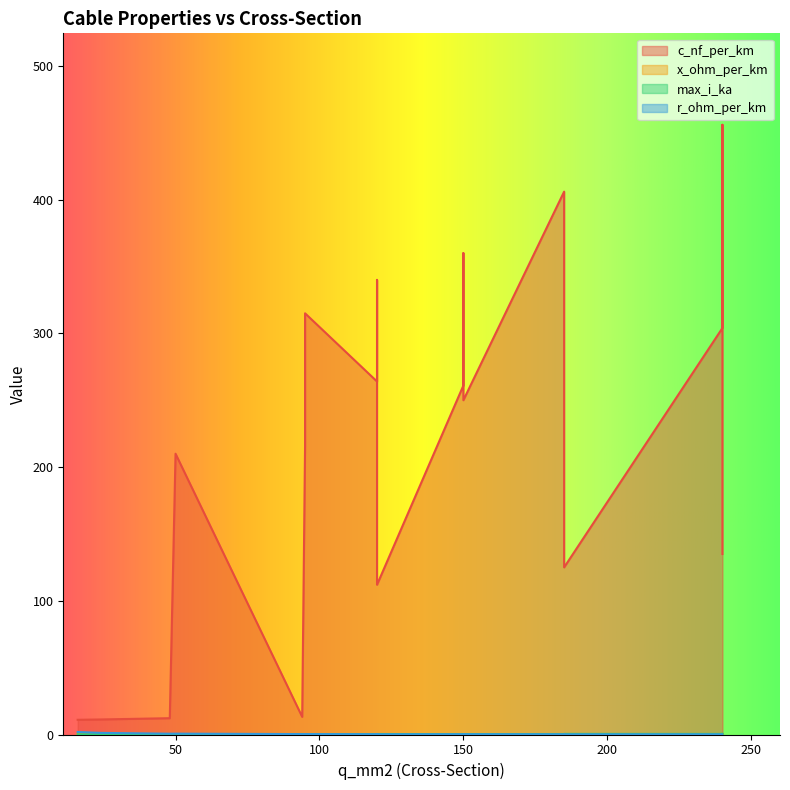

What is the maximum value shown in the chart?

456.0